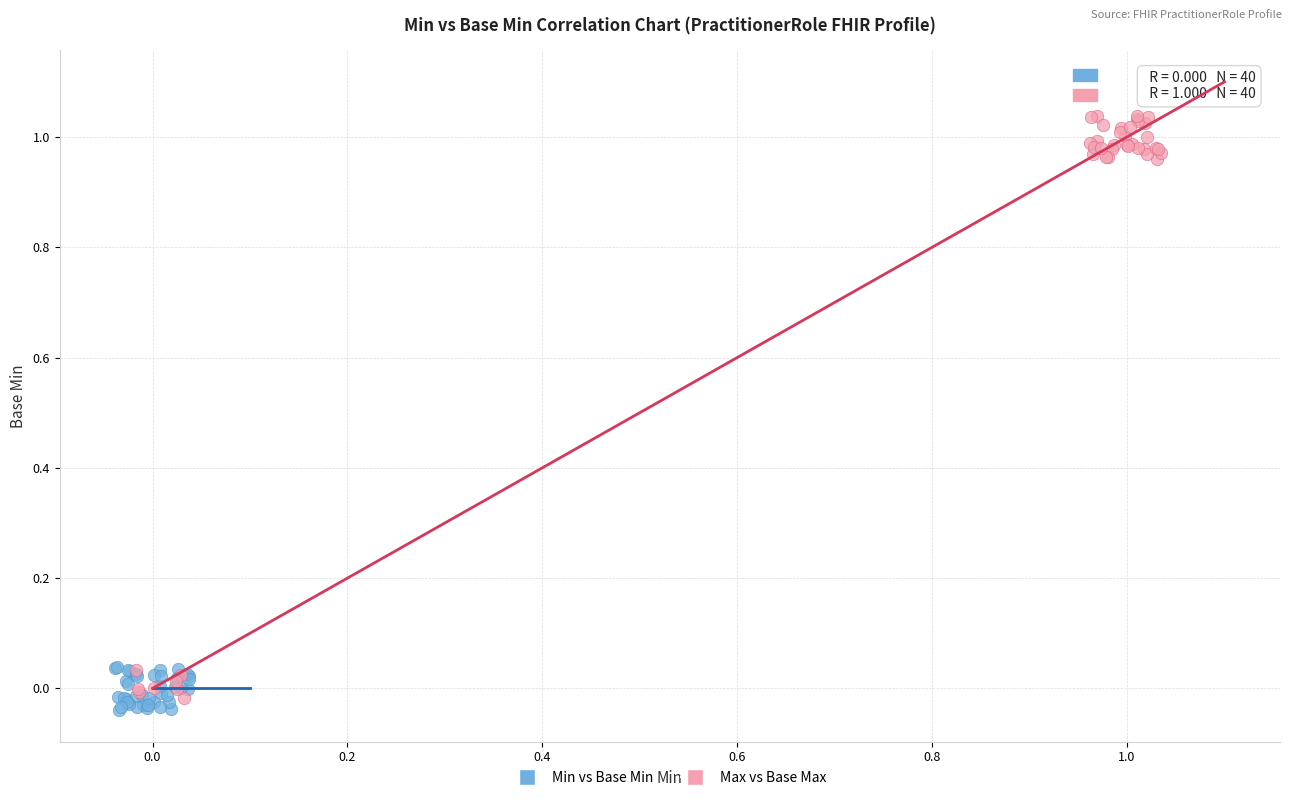

Which series reaches the maximum Y coordinate?

Max vs Base Max